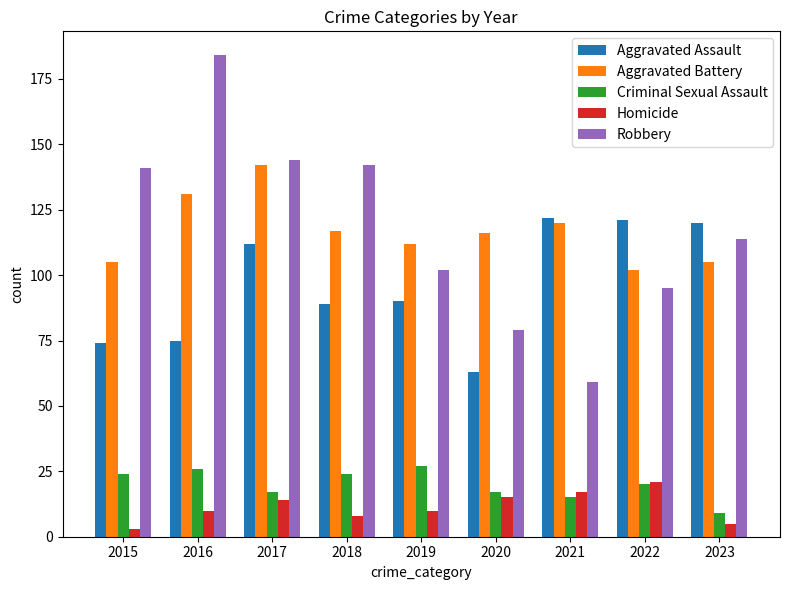

What is the sum of all Aggravated Assault values?

866